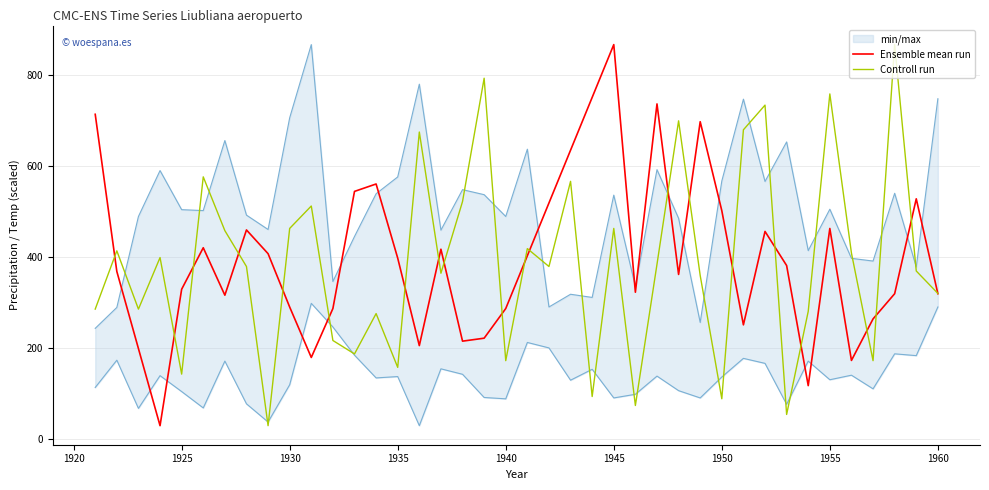

At which label does Ensemble mean run reach its peak?

1945